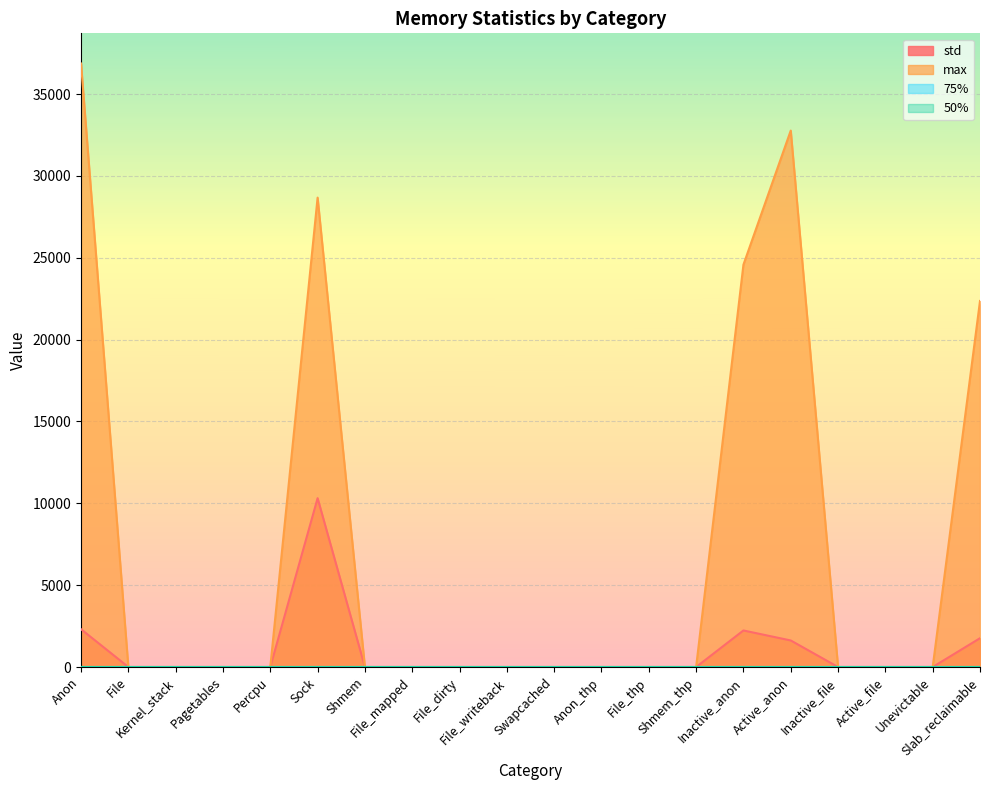

Which series changed the most between Sock and Swapcached?

max